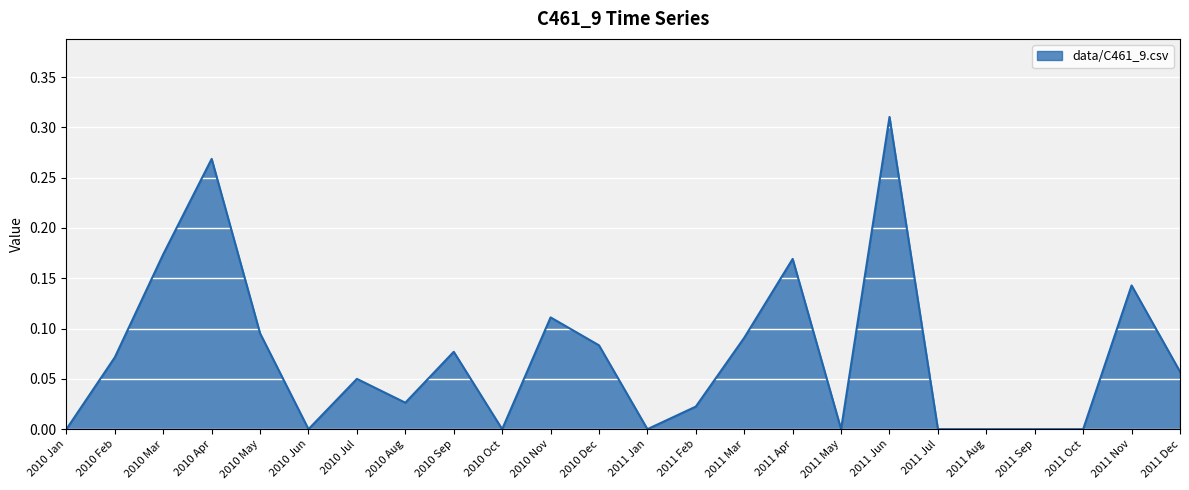

Which label corresponds to the largest value in the chart?

2011 Jun